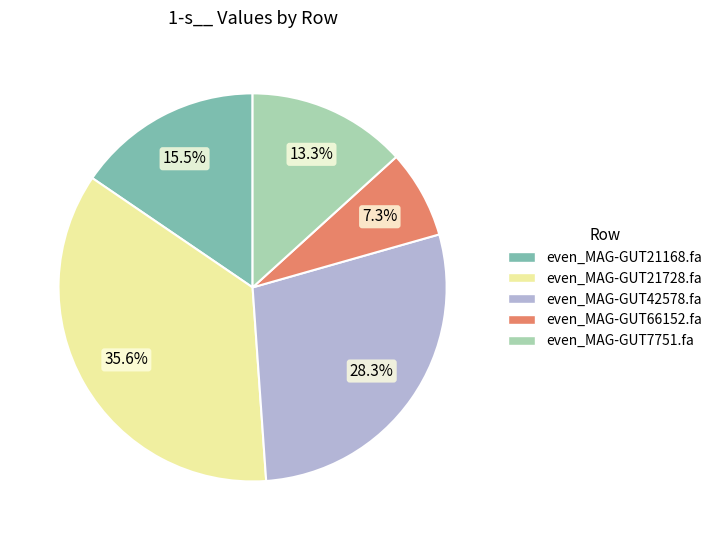

To the nearest percent, what is the average slice percentage?

20%